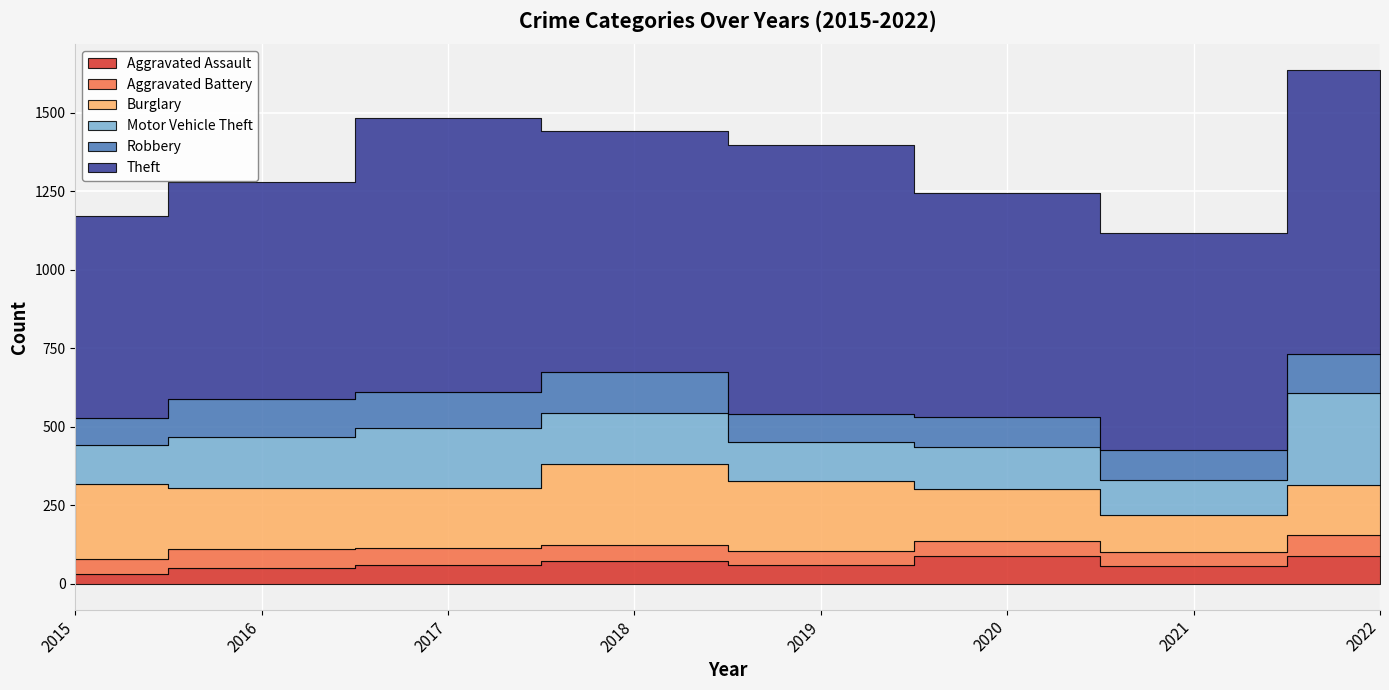

What is the sum of the Robbery values at 2015 and 2020?

181